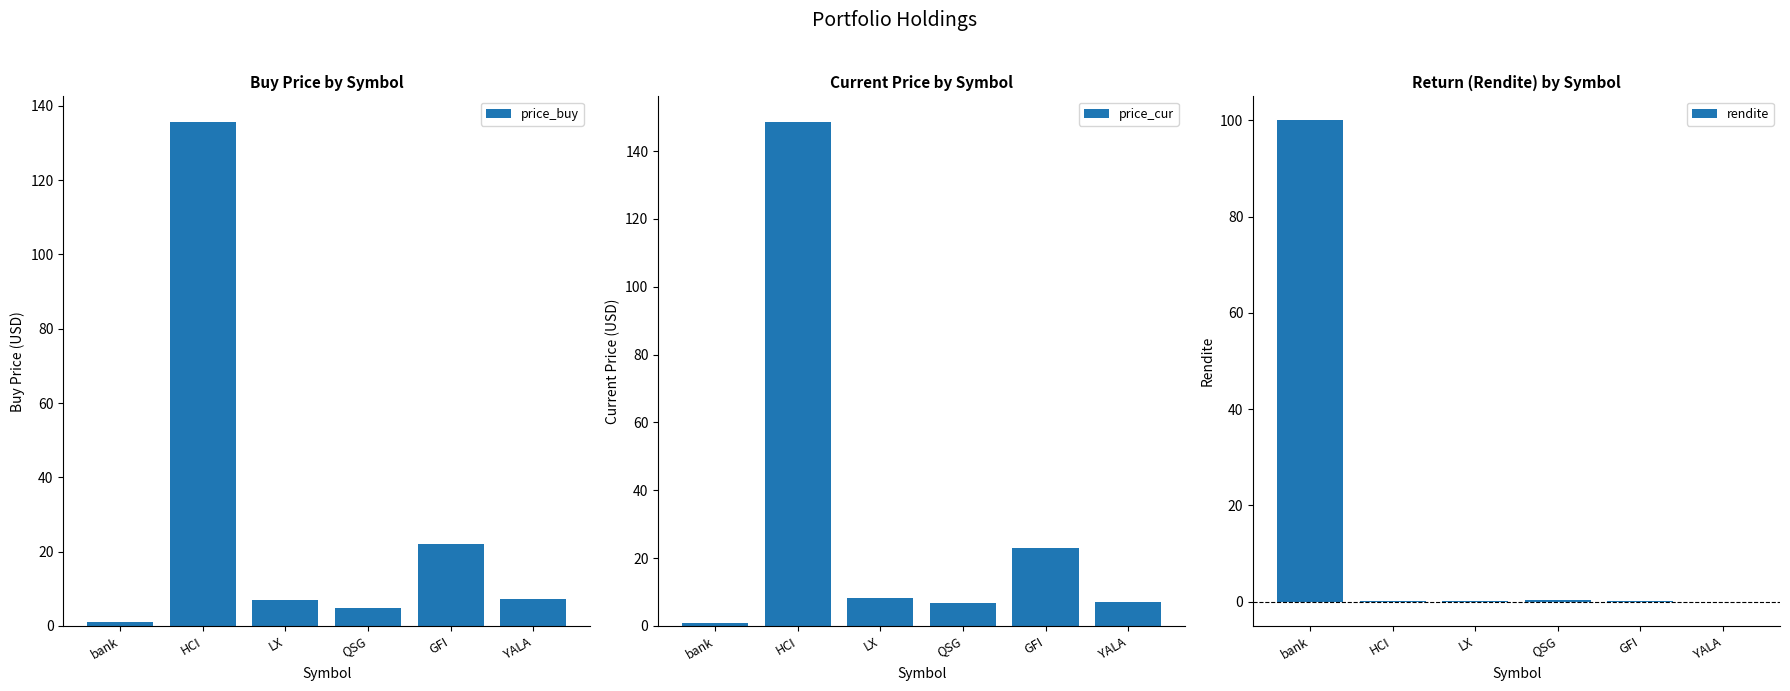

How many bars are there in each group?

3